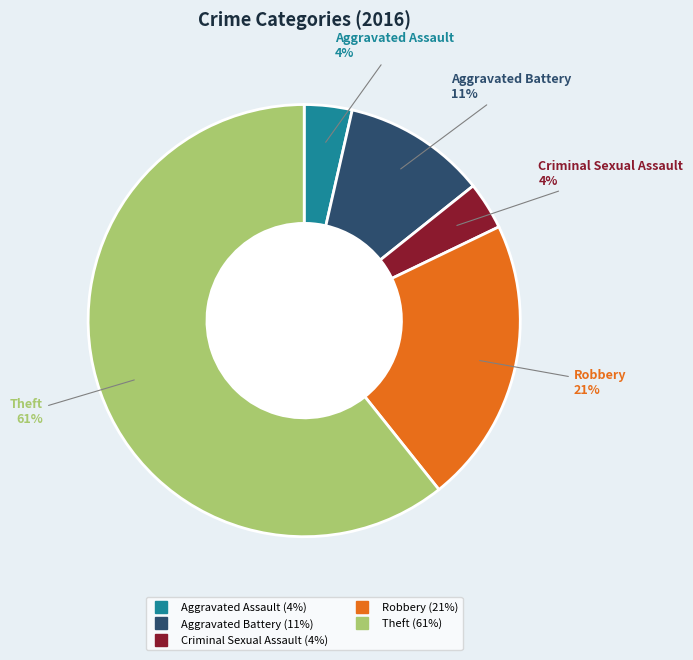

How many segments does this pie chart have?

5